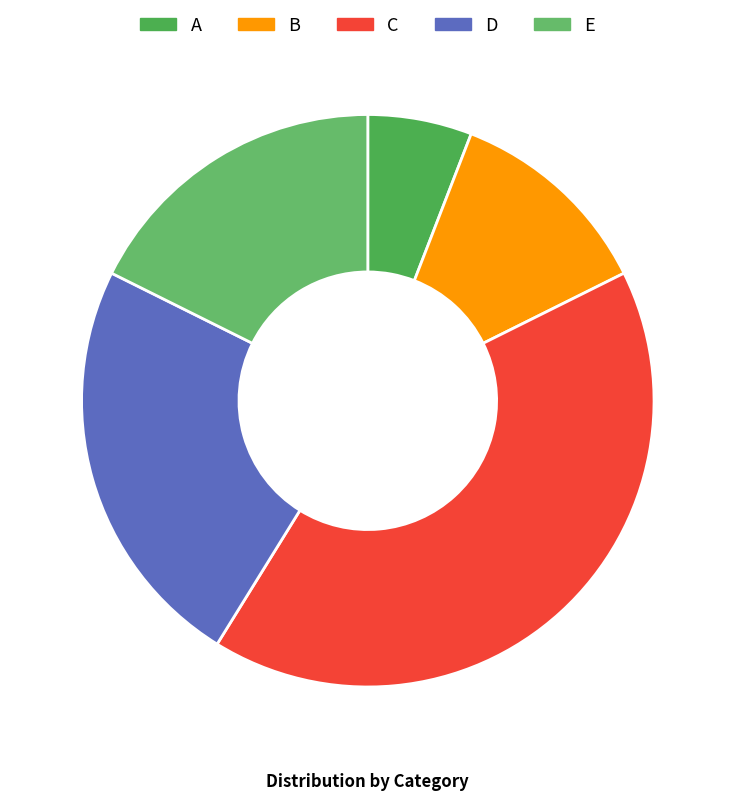

To the nearest percent, what is the difference between the C and A slice percentages?

35%